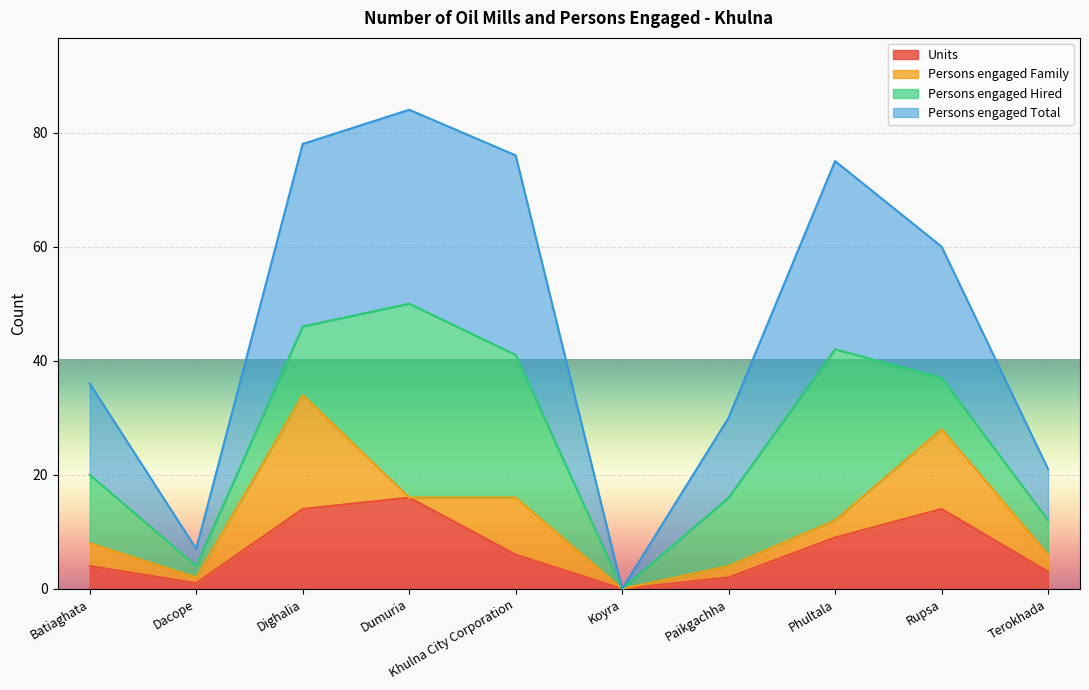

True or false: Persons engaged Total has a value of 30 at Paikgachha.

True